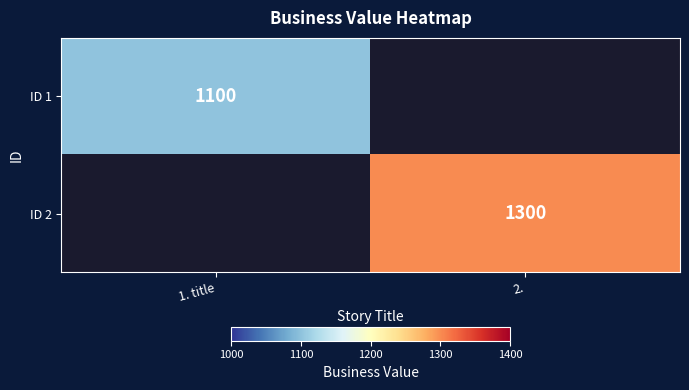

Which category has the lowest value across all series?

1. title